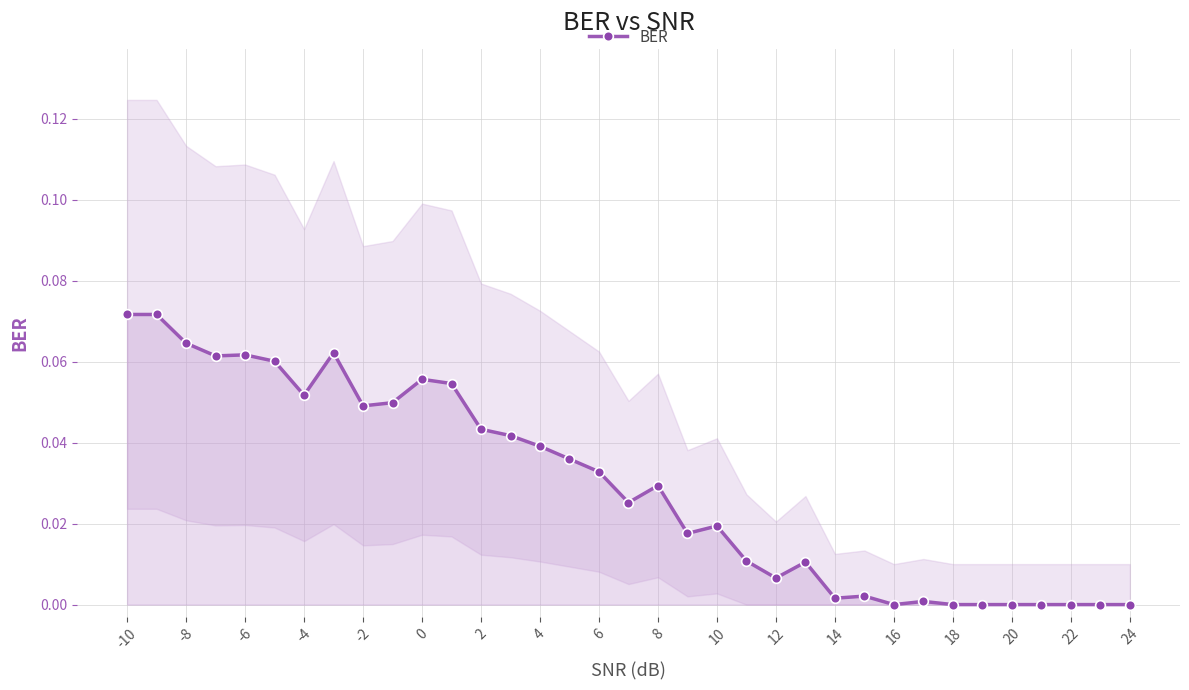

The value at -4 is 0.0. True or false?

False